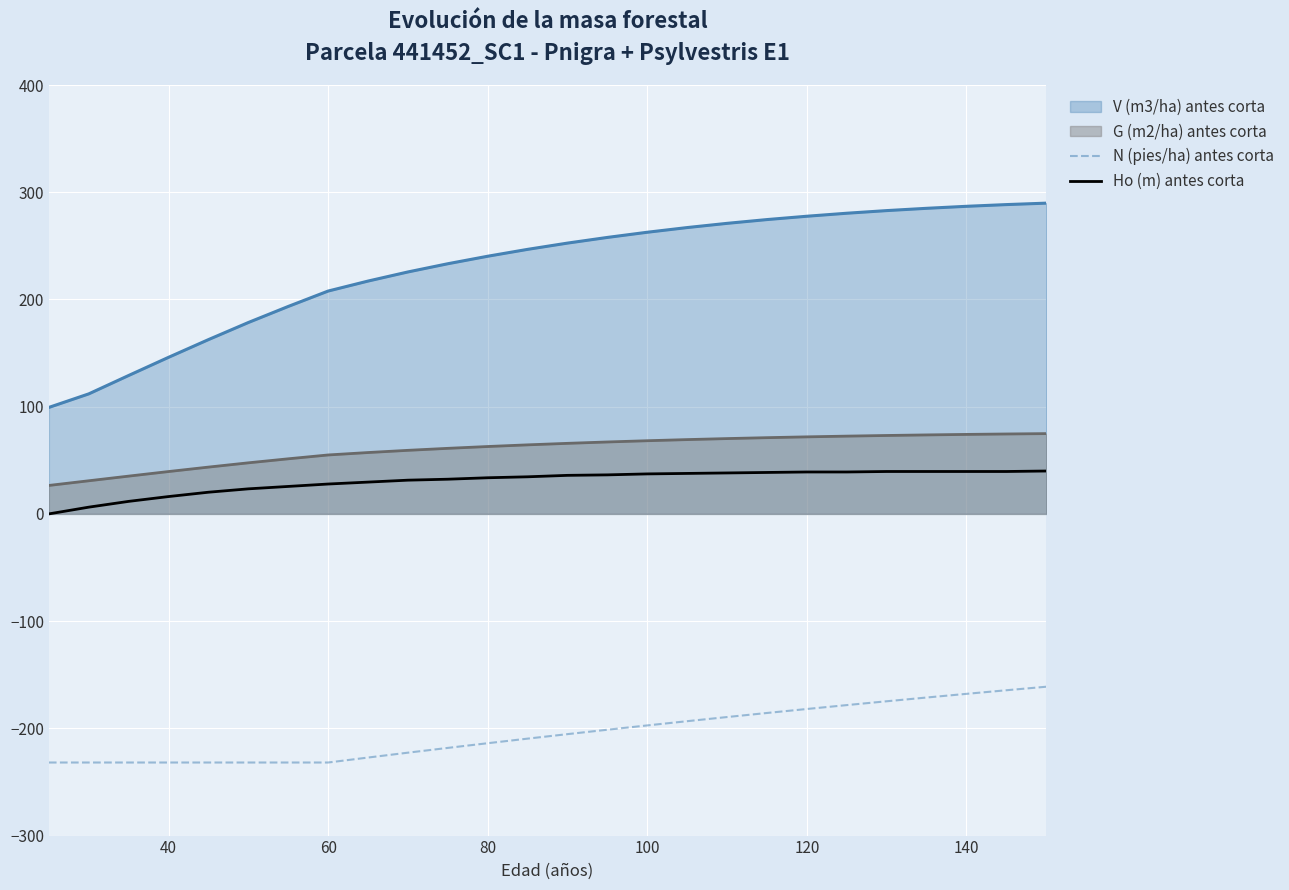

Which series has the largest range (max minus min)?

V (m3/ha) antes corta